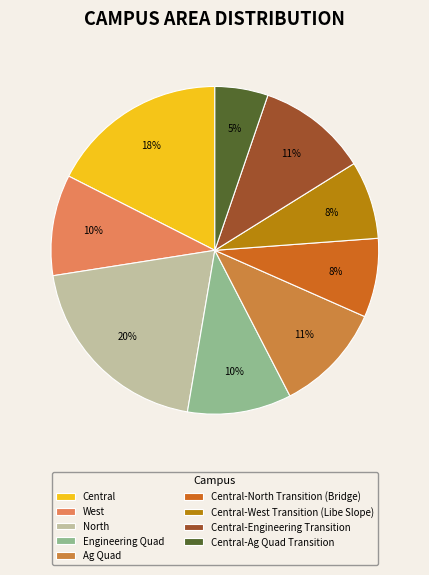

True or false: Engineering Quad accounts for 15% of the total.

False